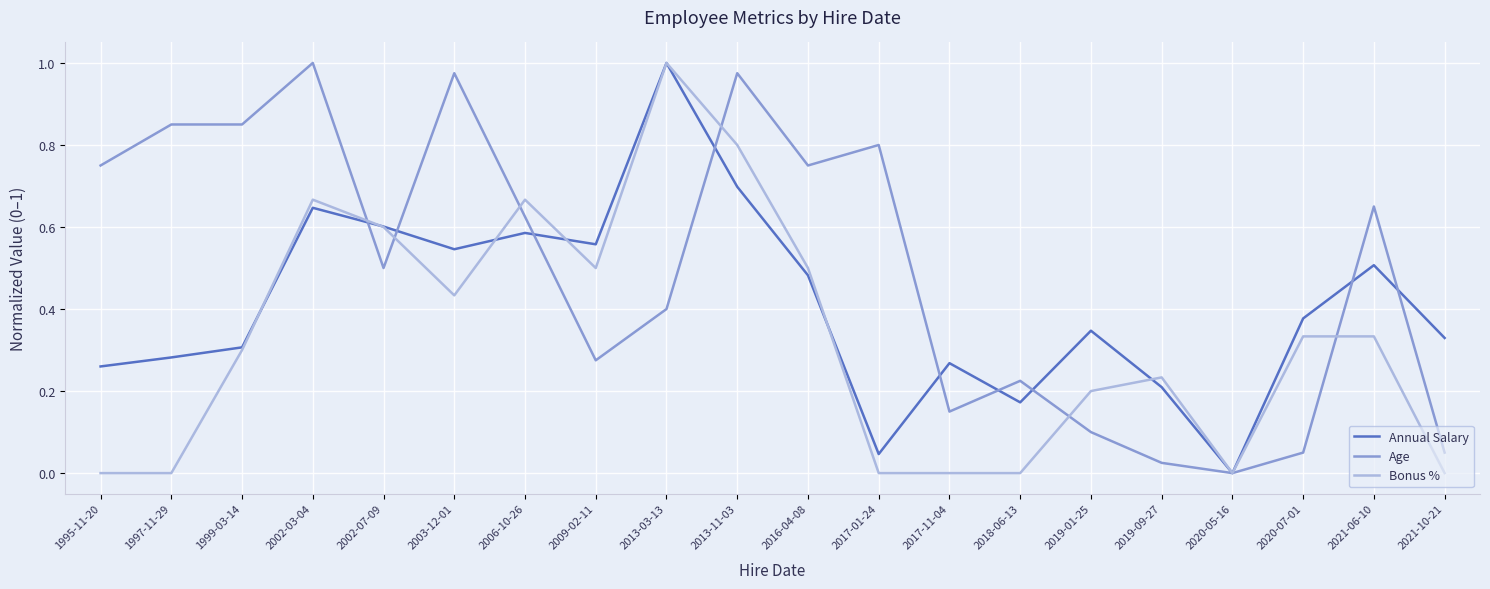

Rank the series by their average value, from highest to lowest.

Age, Annual Salary, Bonus %